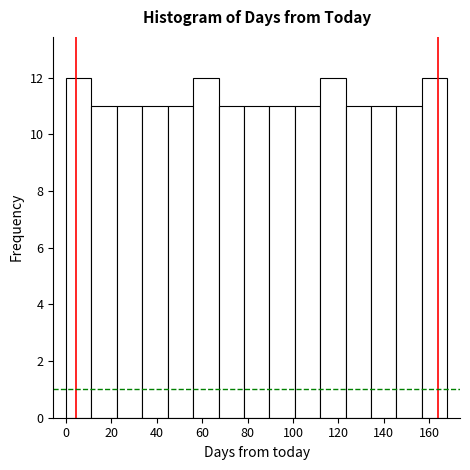

Reading left to right, list every bar in this chart as the range it spans on the x-axis followed by its height. Neither the bar edges nor the heights are printed on the chart, so give them approximately, as read against the axes.

0.0 to 11.2: 12
11.2 to 22.4: 11
22.4 to 33.6: 11
33.6 to 44.8: 11
44.8 to 56.0: 11
56.0 to 67.2: 12
67.2 to 78.4: 11
78.4 to 89.6: 11
89.6 to 100.8: 11
100.8 to 112.0: 11
112.0 to 123.2: 12
123.2 to 134.4: 11
134.4 to 145.6: 11
145.6 to 156.8: 11
156.8 to 168.0: 12